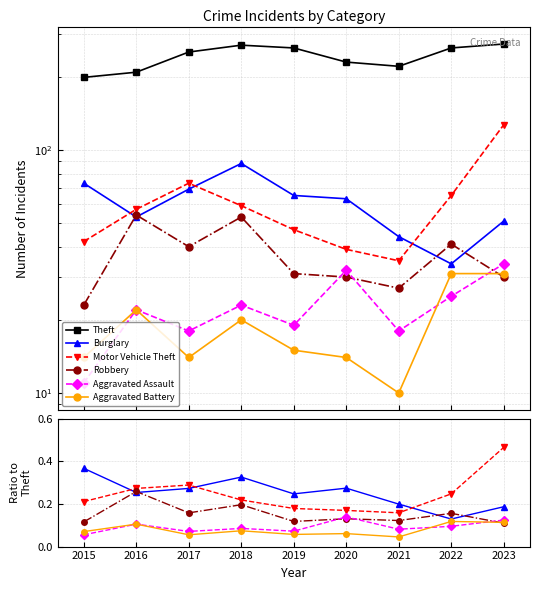

What is the sum of the Robbery values at 2021 and 2017?

67